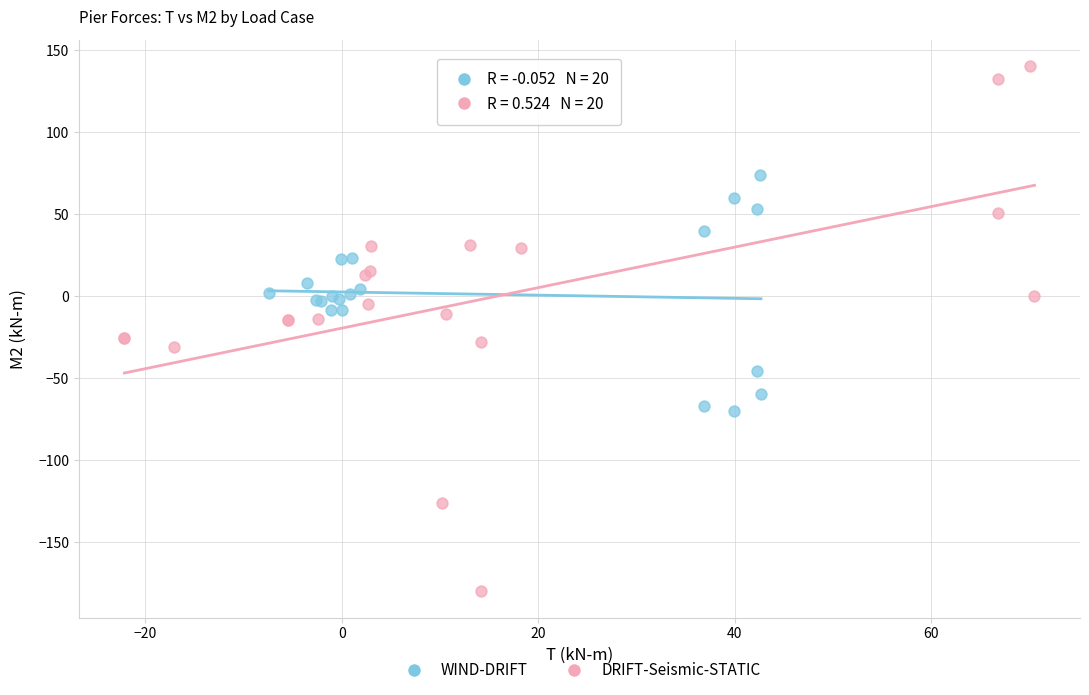

Which series has the widest spread of Y values?

DRIFT-Seismic-STATIC